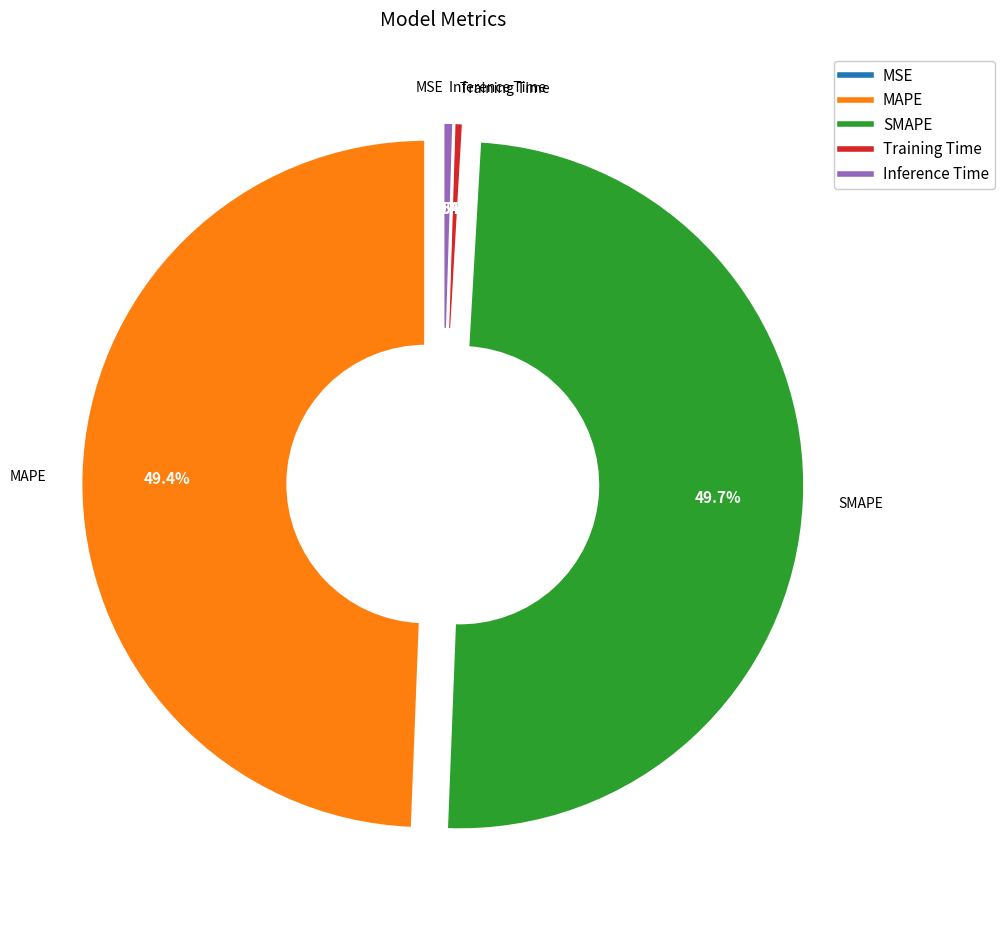

Which has a higher value, Training Time or MAPE?

MAPE